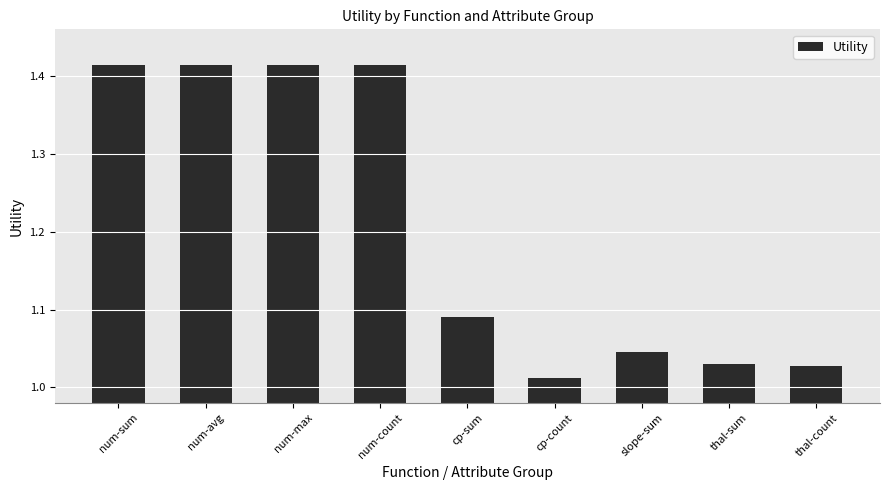

Which has a higher value, cp-count or slope-sum?

slope-sum